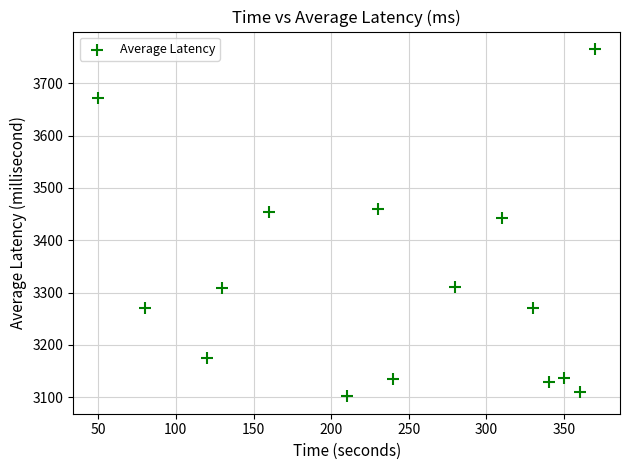

What is the range of X values (max minus min)?

320.0